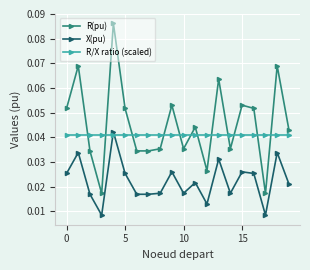

List the series in order of their peak value, lowest first.

R/X ratio (scaled), X(pu), R(pu)